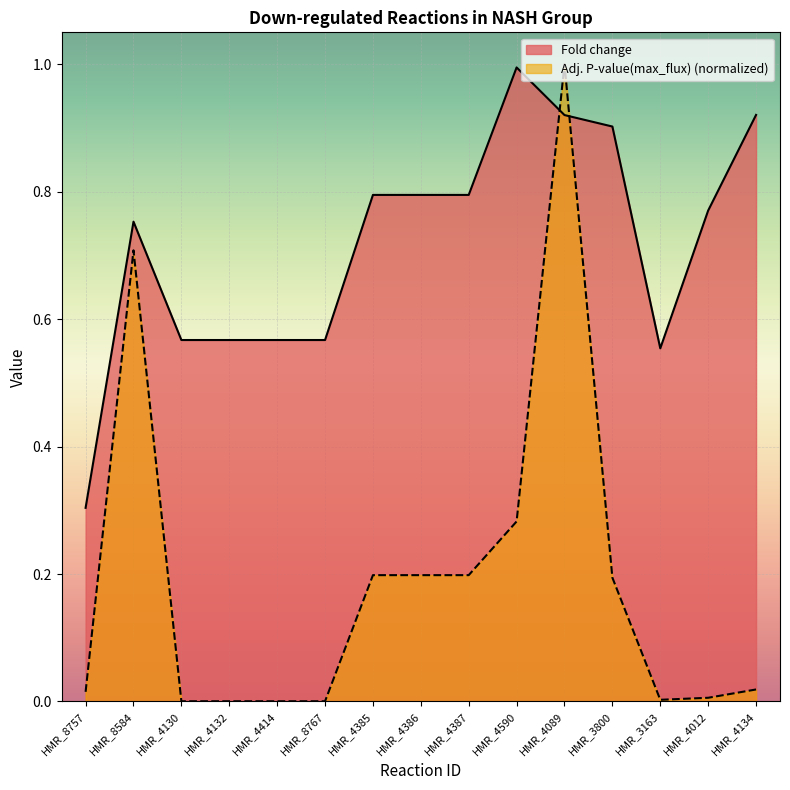

What is the average value of the Fold change series?

0.7